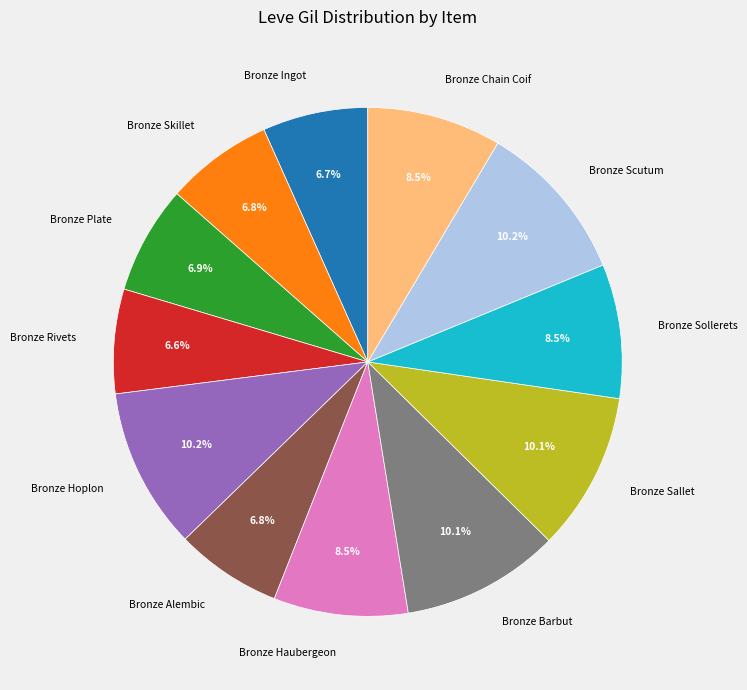

Combined, do Bronze Chain Coif and Bronze Sollerets account for over 50%?

No